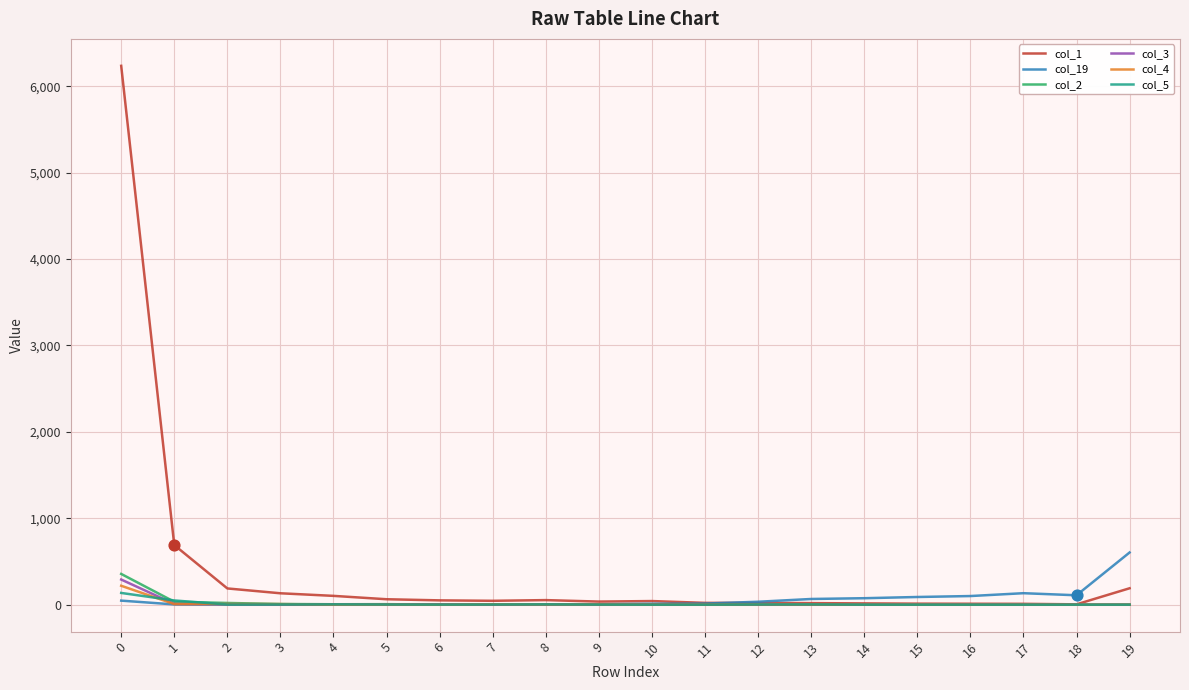

Which series has the largest total across all categories?

col_1